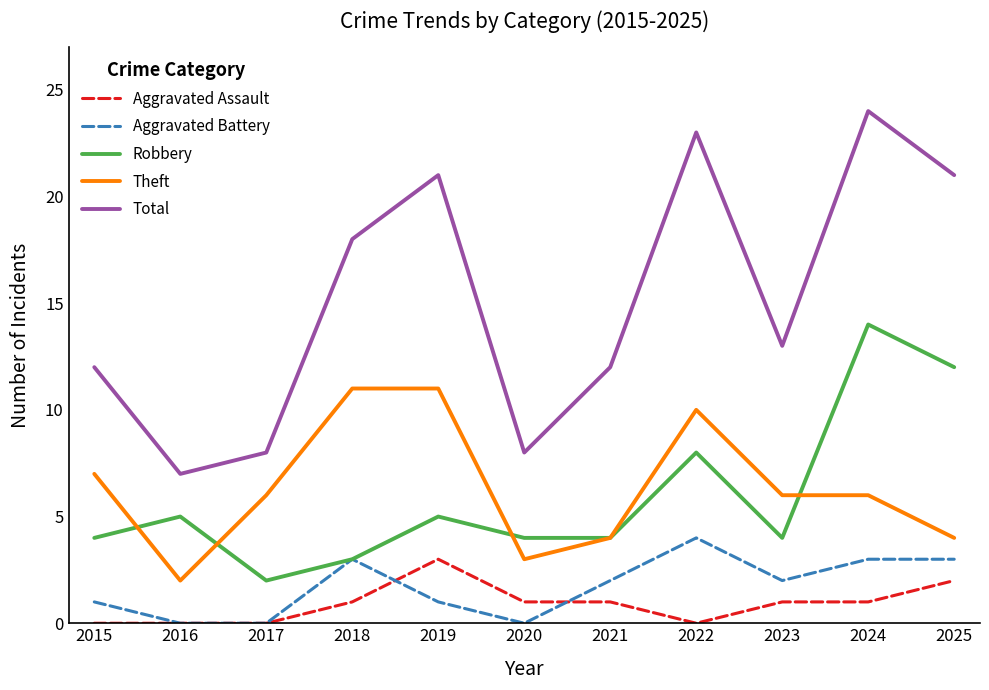

True or false: Theft and Aggravated Battery cross at least once.

False